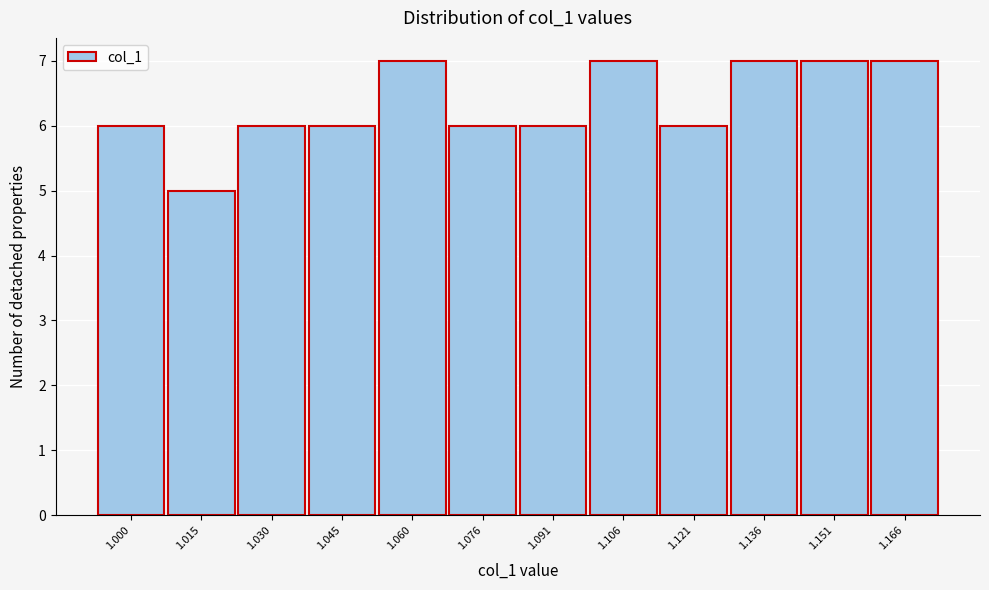

Reading left to right, what are all the values shown in this chart?

1.000=6	1.015=5	1.030=6	1.045=6	1.060=7	1.076=6	1.091=6	1.106=7	1.121=6	1.136=7	1.151=7	1.166=7